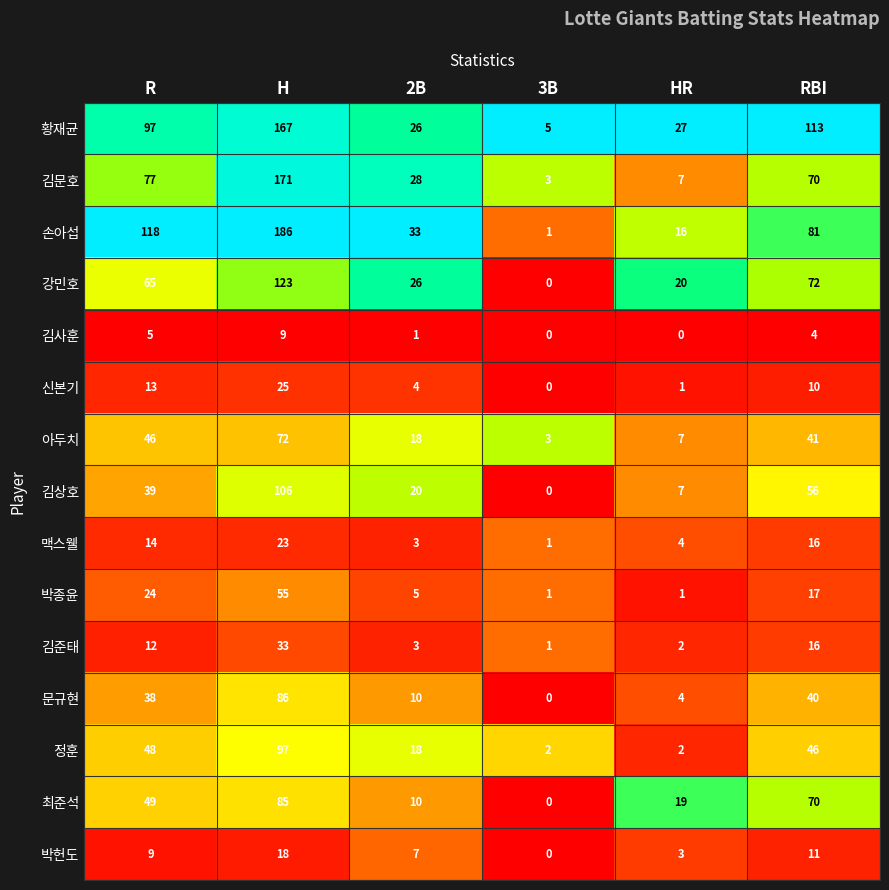

What is the approximate value of 김문호 at H, to the nearest 10?

170